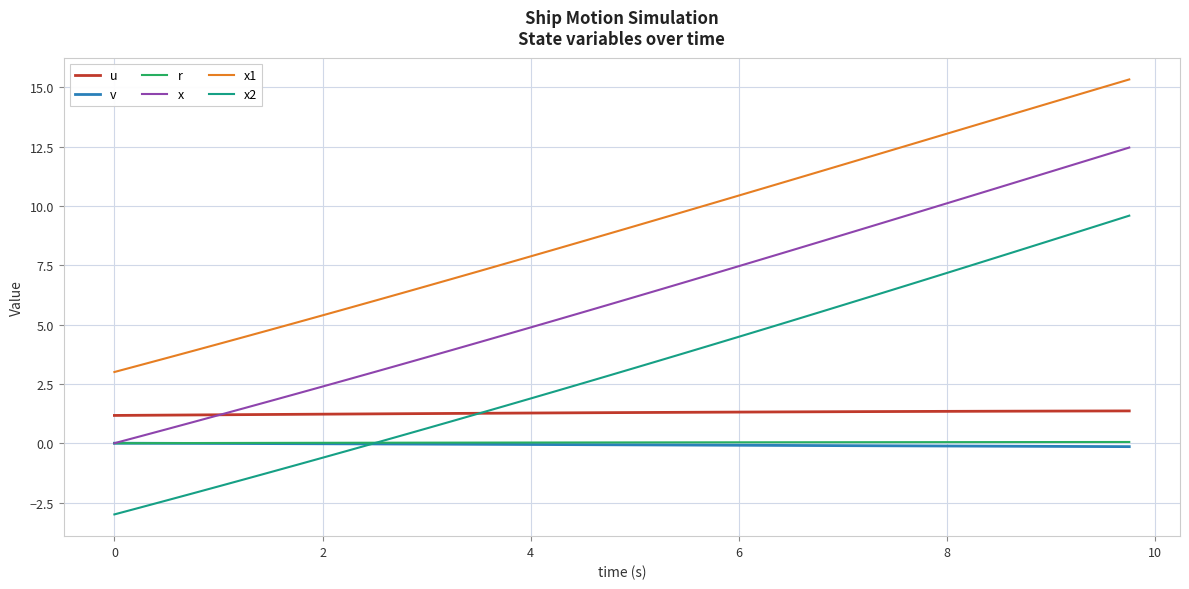

Which series has the largest total across all categories?

x1